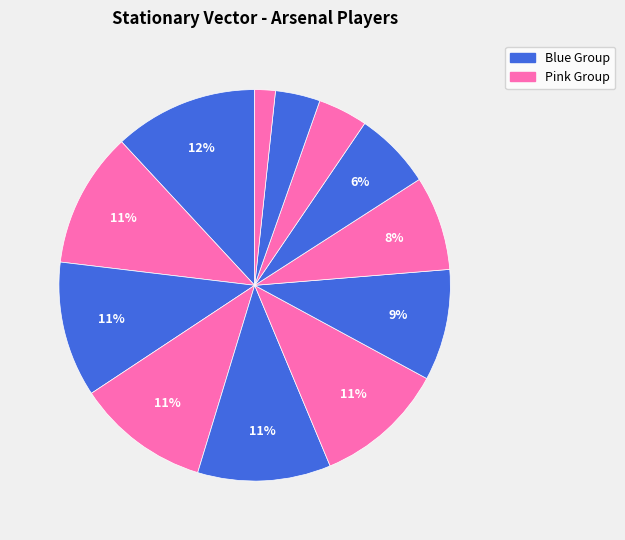

Count the number of slices in the pie.

12